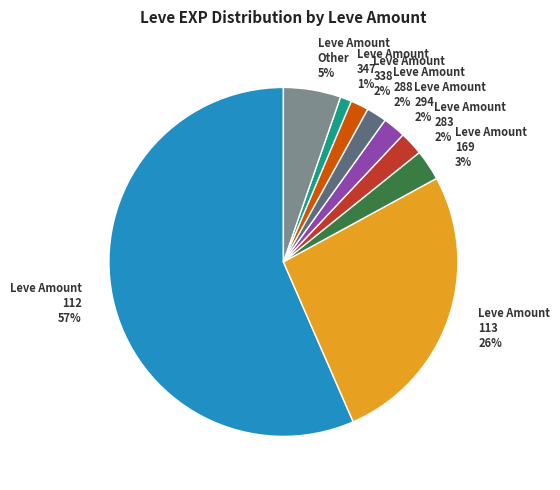

To the nearest percent, what is the difference between the Leve Amount 347 1% and Leve Amount 294 2% slice percentages?

1%